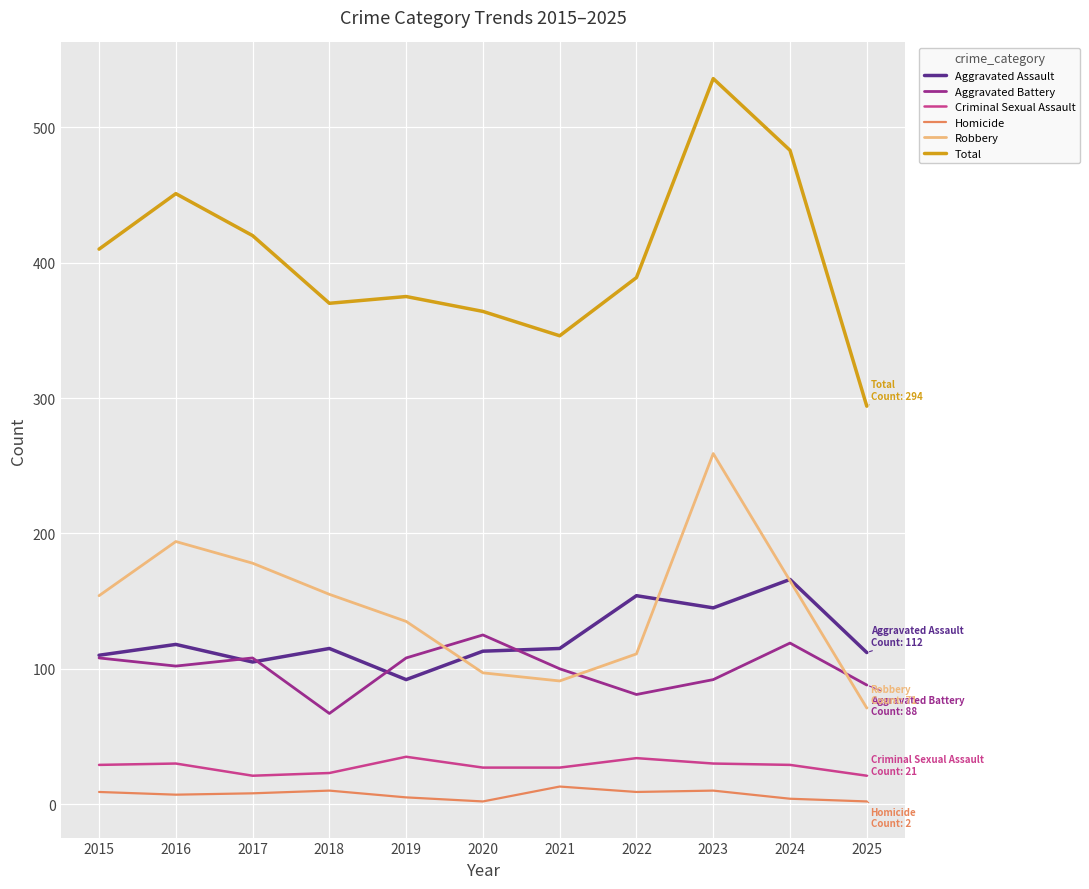

How many lines are shown in the chart?

6